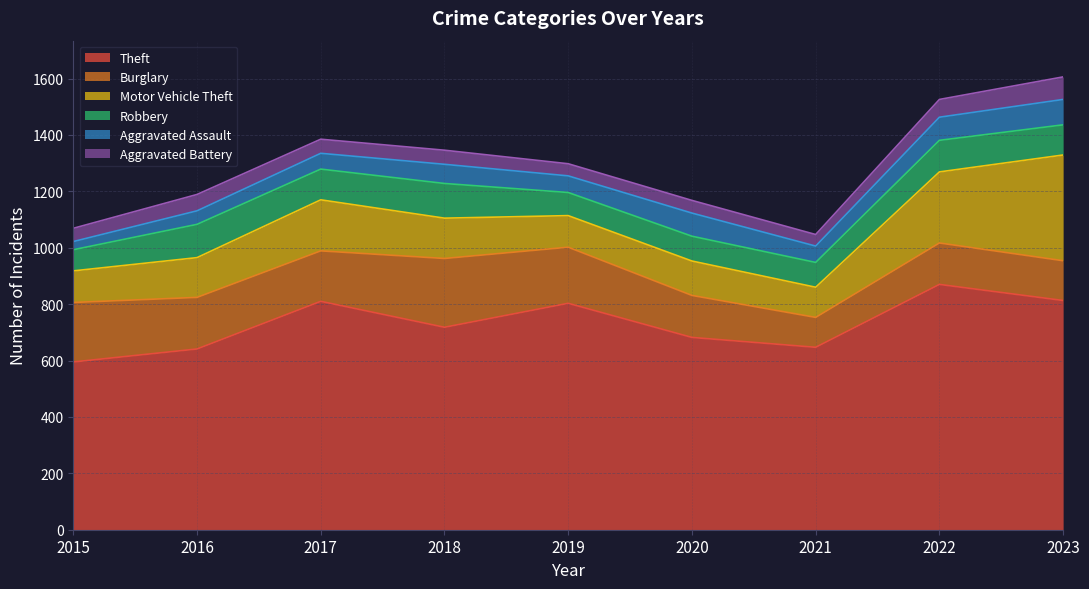

What is the average value of the Aggravated Battery series?

53